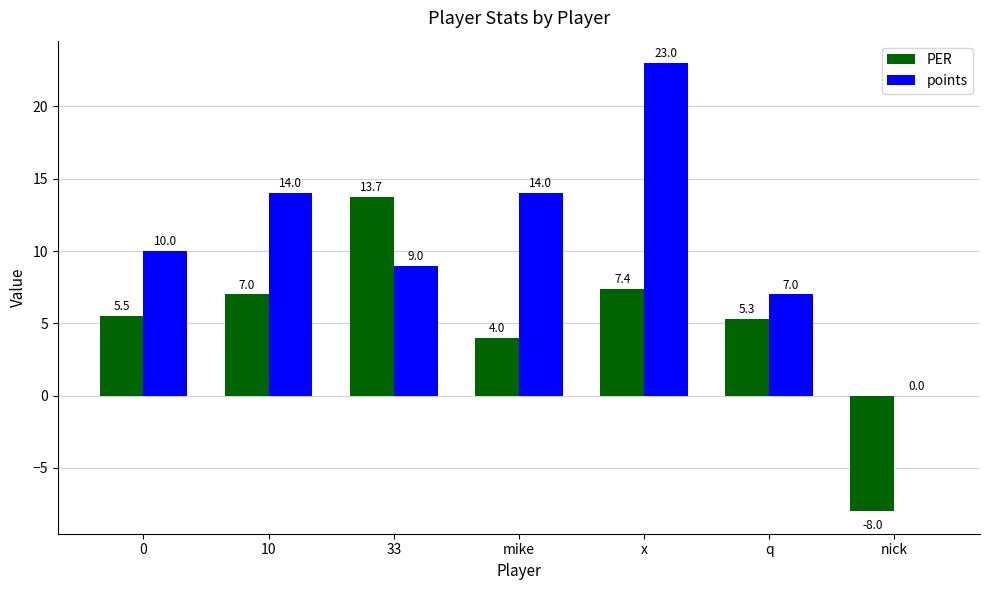

What is the maximum value for points?

23.0